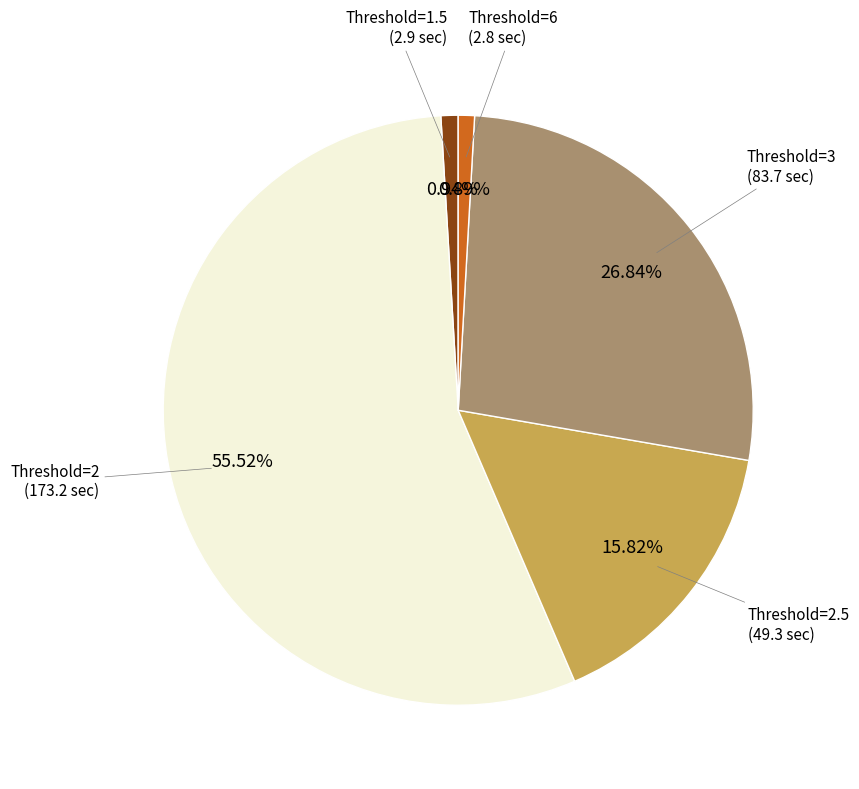

Is there a majority slice in this chart?

Yes